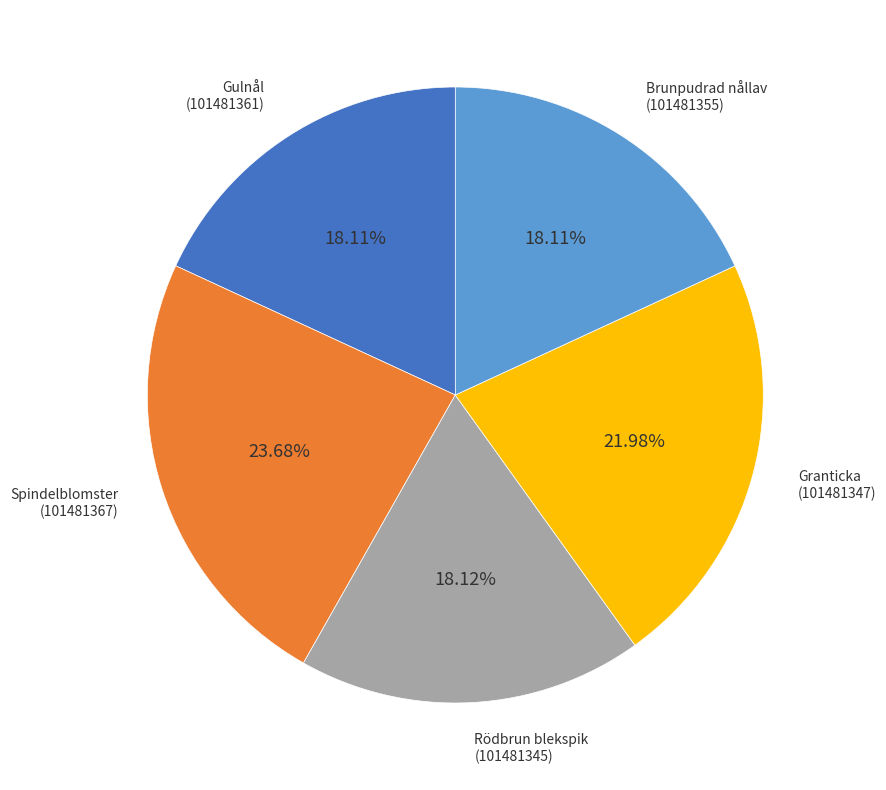

Does Gulnål (101481361) account for over 50% of the chart?

No